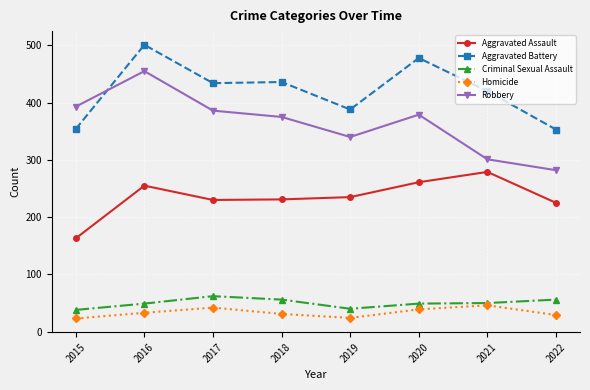

True or false: Aggravated Assault and Robbery cross at least once.

False